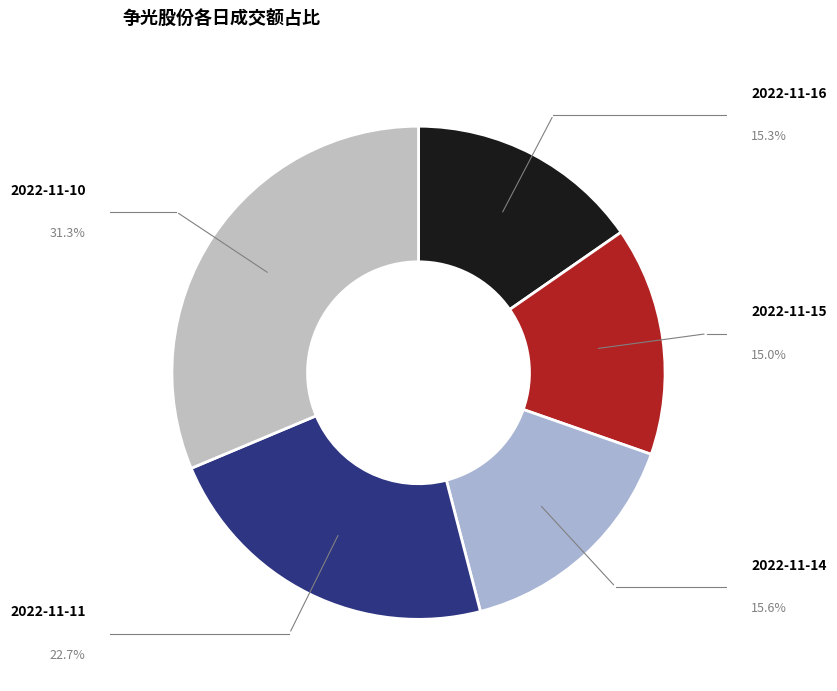

Does 2022-11-11 represent more than half of the total?

No